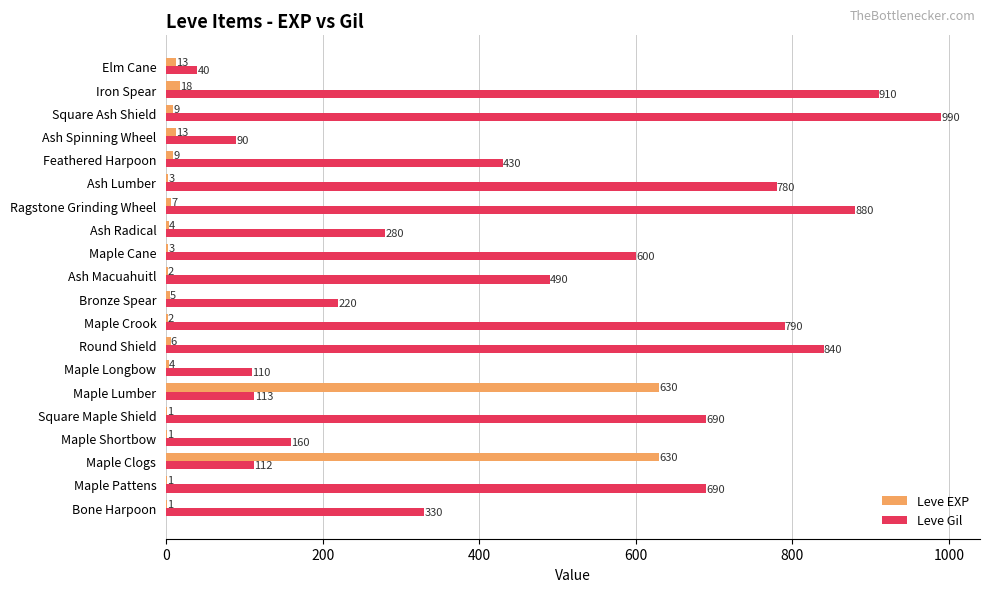

What is the sum of the Leve EXP values at Square Maple Shield and Maple Longbow?

5